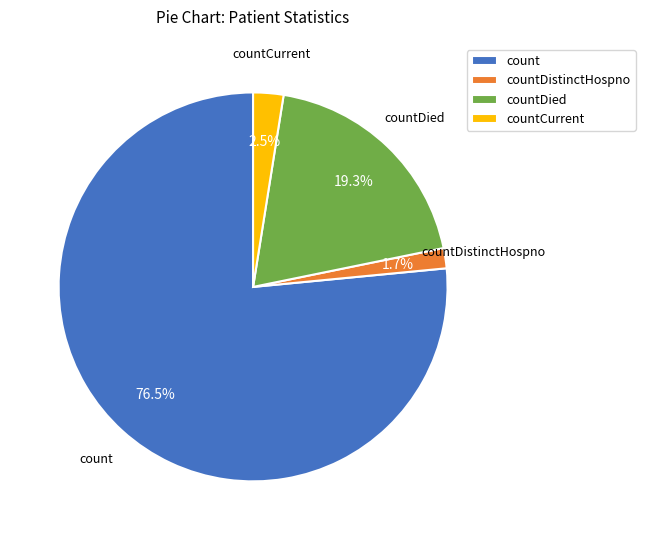

Is the sum of countDied and countDistinctHospno greater than half?

No